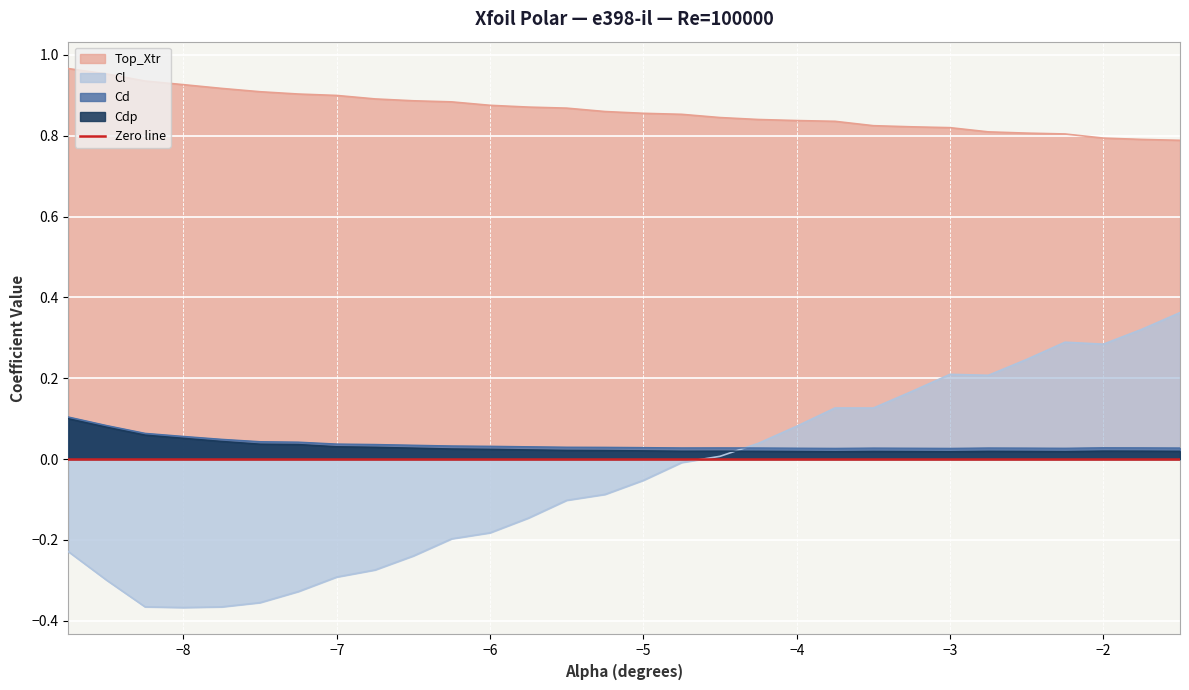

At how many categories does at least one series exceed 0?

30